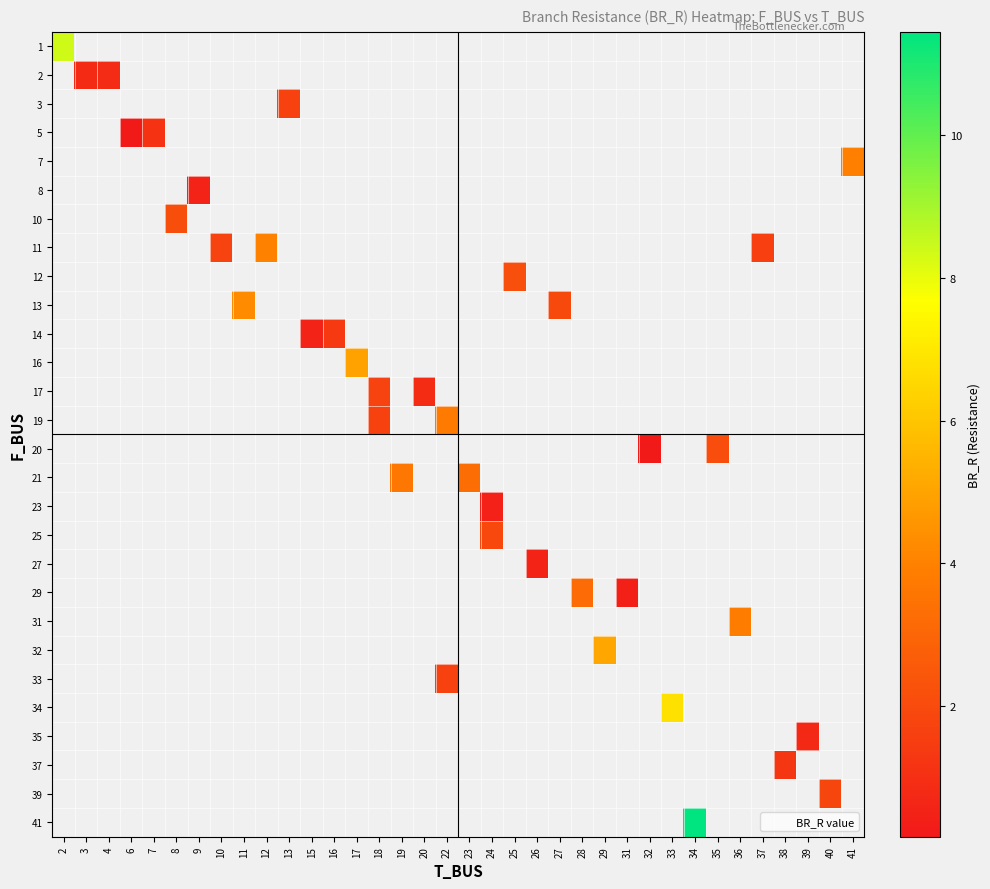

Rank the series by their maximum value, from highest to lowest.

row_0, row_1, row_2, row_3, row_4, row_5, row_6, row_7, row_8, row_9, row_10, row_11, row_12, row_13, row_14, row_15, row_16, row_17, row_18, row_19, row_20, row_21, row_22, row_23, row_24, row_25, row_26, row_27